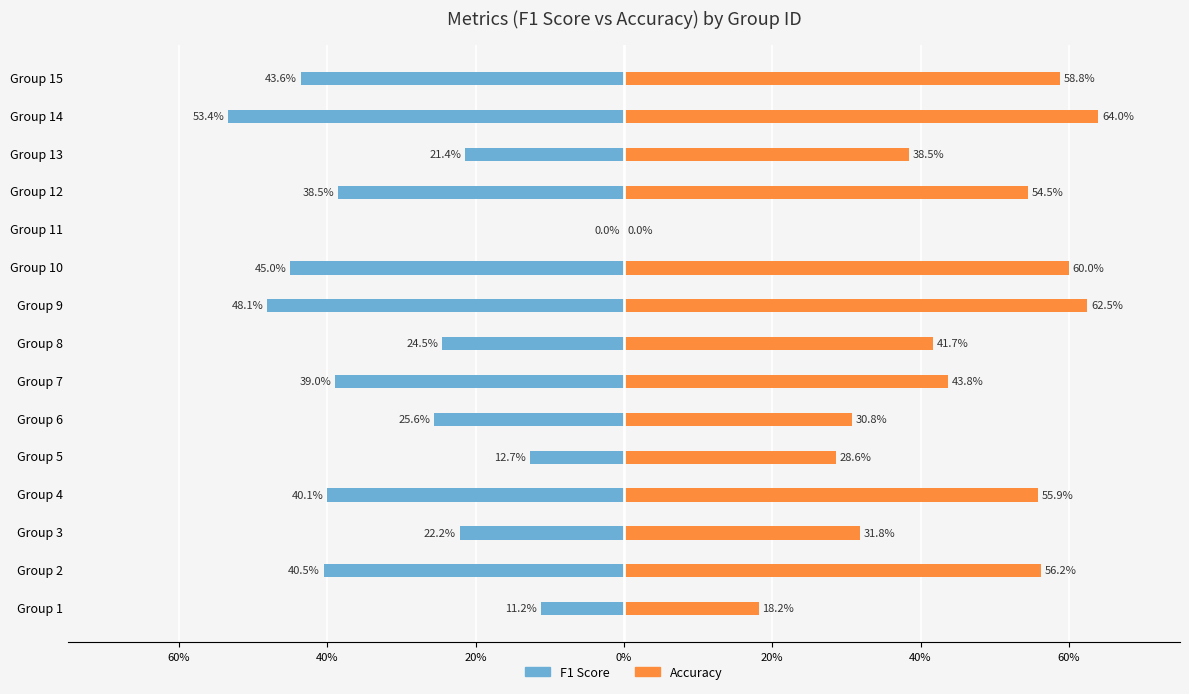

Which series has the largest total across all categories?

Accuracy